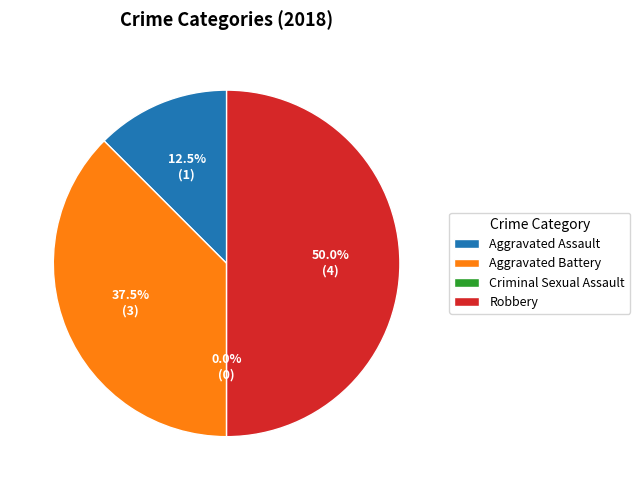

Is there any slice that represents more than half of the pie?

No